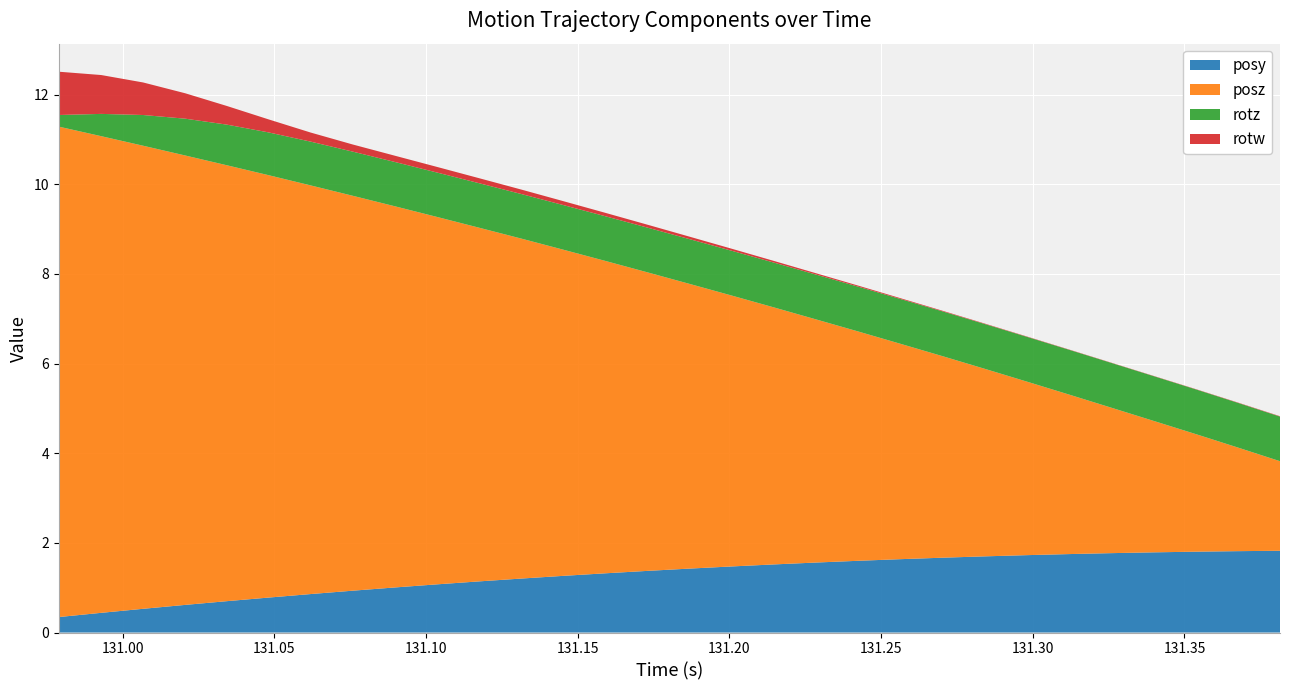

Reading left to right, transcribe all the data shown in this chart.

posy: 0.3	0.4	0.5	0.6	0.7	0.8	0.9	0.9	1.0	1.1	1.1	1.2	1.3	1.3	1.4	1.4	1.5	1.5	1.6	1.6	1.6	1.7	1.7	1.7	1.8	1.8	1.8	1.8	1.8	1.8
posz: 10.9	10.6	10.3	10.0	9.7	9.4	9.1	8.8	8.5	8.2	7.9	7.6	7.3	7.0	6.7	6.3	6.0	5.7	5.4	5.1	4.8	4.5	4.2	3.9	3.5	3.2	2.9	2.6	2.3	2.0
rotz: 0.3	0.5	0.7	0.8	0.9	1.0	1.0	1.0	1.0	1.0	1.0	1.0	1.0	1.0	1.0	1.0	1.0	1.0	1.0	1.0	1.0	1.0	1.0	1.0	1.0	1.0	1.0	1.0	1.0	1.0
rotw: 1.0	0.9	0.7	0.6	0.4	0.3	0.2	0.2	0.1	0.1	0.1	0.1	0.1	0.1	0.1	0.1	0.0	0.0	0.0	0.0	0.0	0.0	0.0	0.0	0.0	0.0	0.0	0.0	0.0	0.0